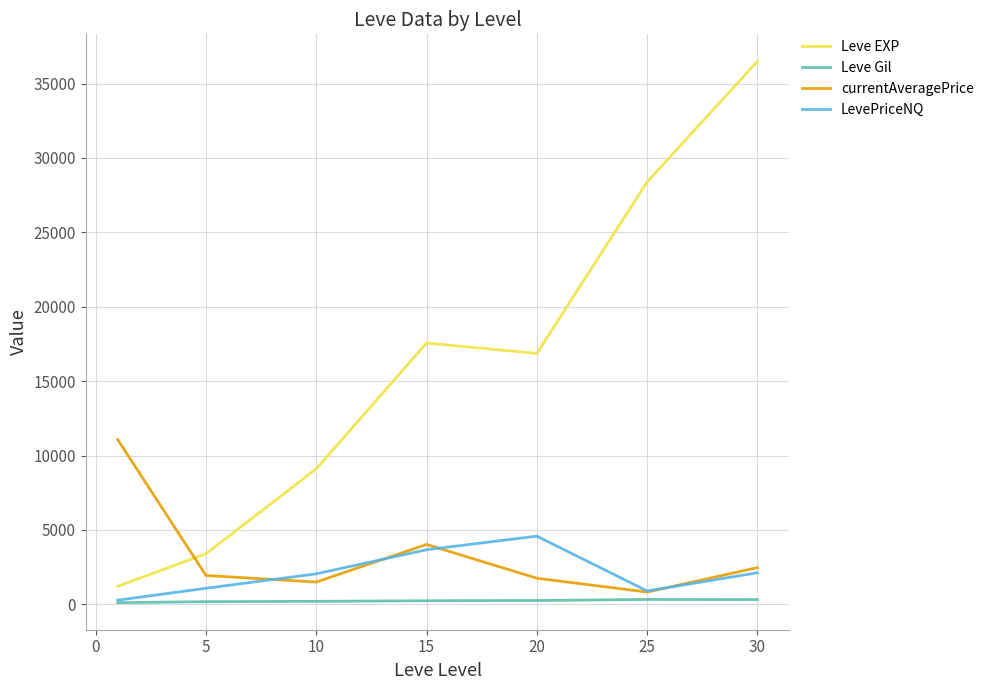

What is the maximum value for currentAveragePrice?

11066.3